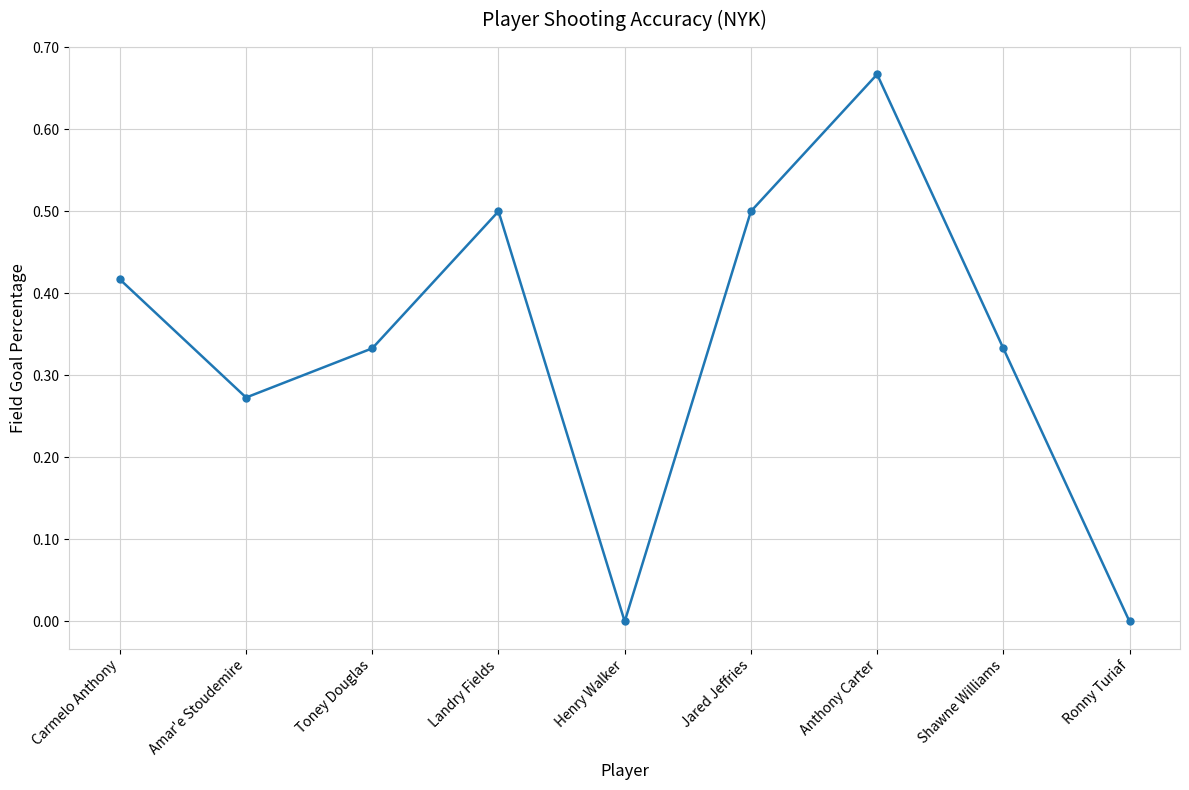

How many distinct data groups are displayed?

1